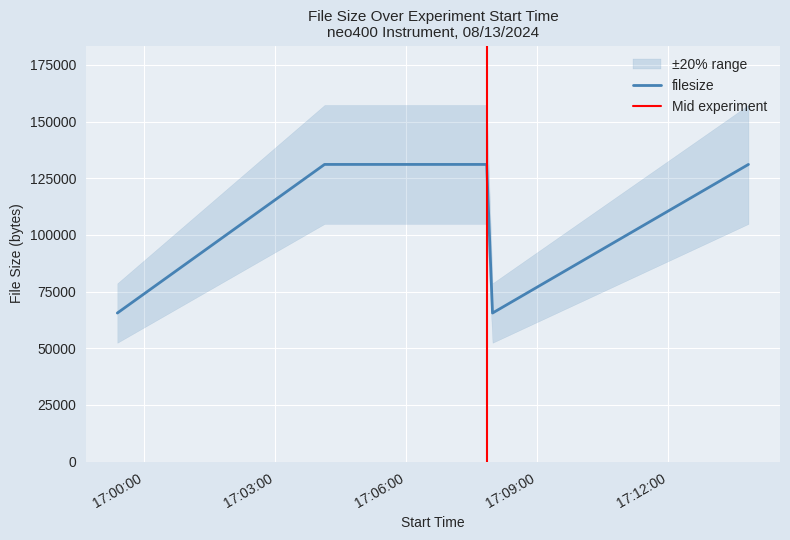

What is the greatest value displayed?

131072